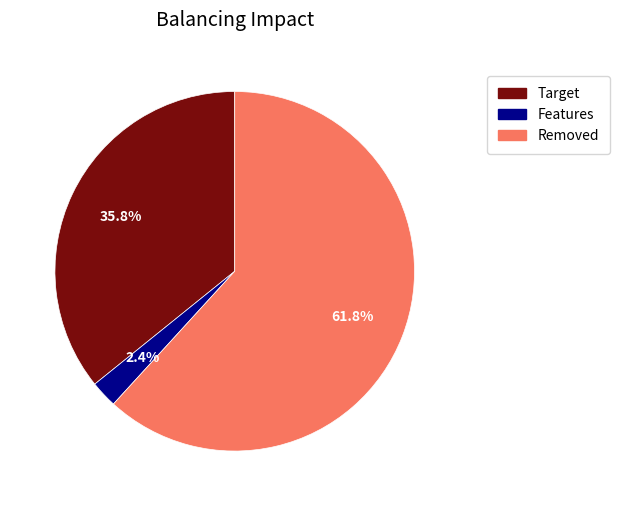

Does any single category account for the majority?

Yes